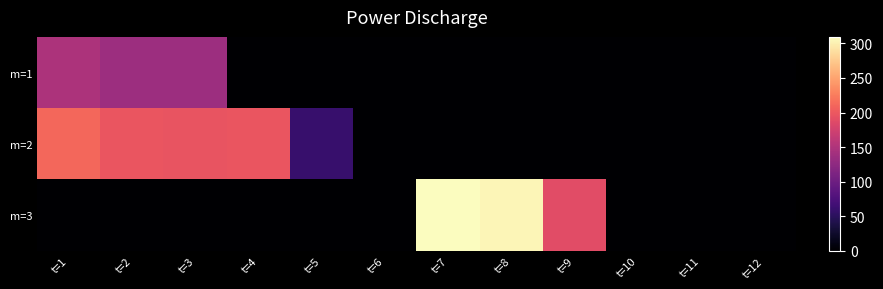

Which series has the largest total across all categories?

m=2